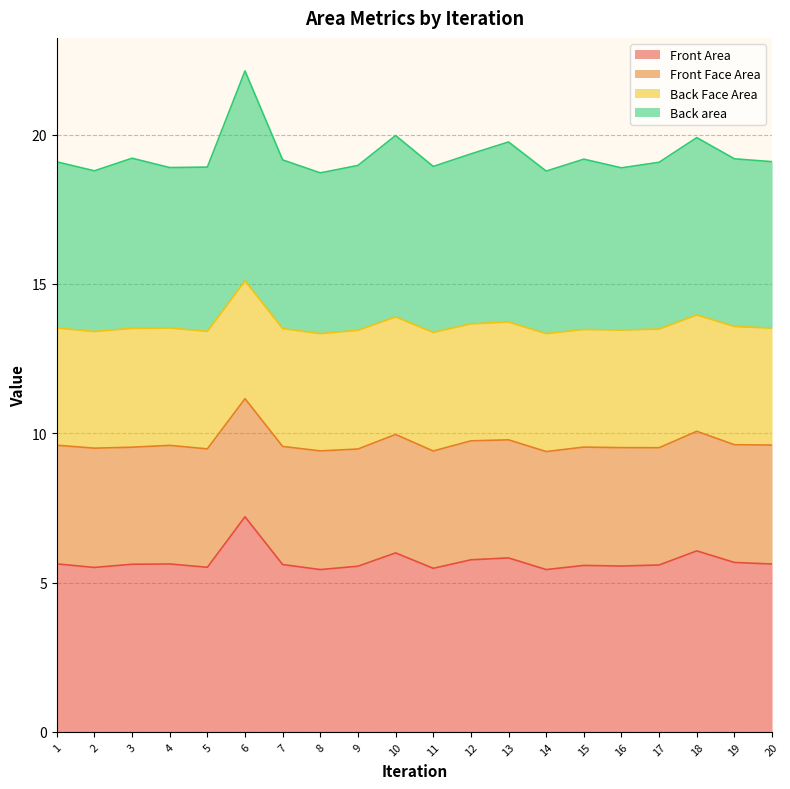

What is the difference between the maximum and minimum values in the Front Area series?

1.8